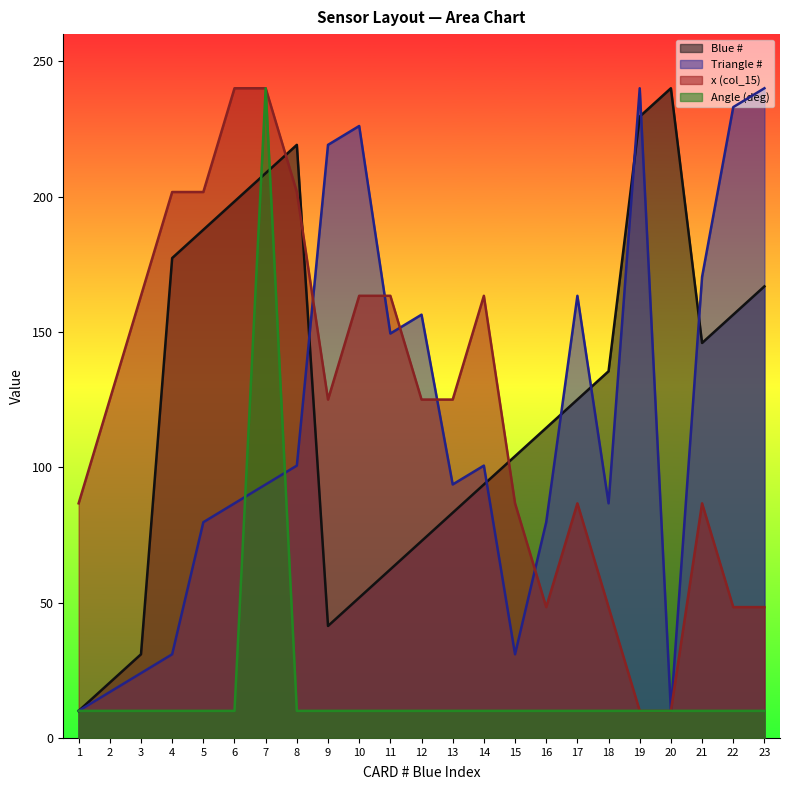

How many categories are shown in the chart?

23